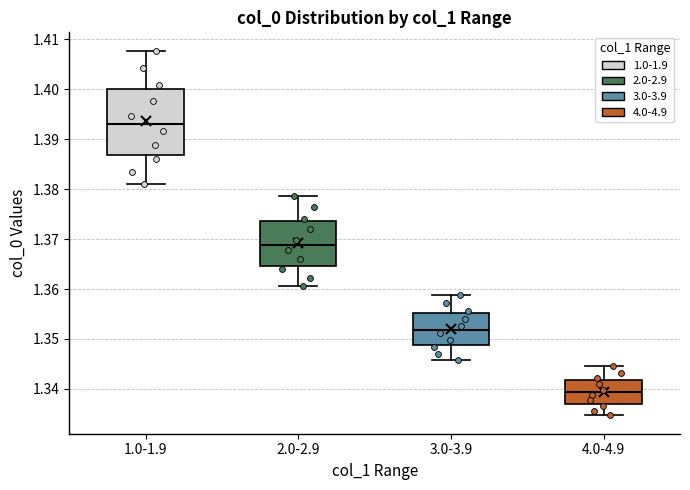

Reading left to right, transcribe this box plot: for each box, give where its median line is, the range the box spans, and where its two whiskers end, as read against the y-axis. The values are not printed on the chart, so give them approximately, as read against the axis.

1.0-1.9: median 1.393, box 1.387 to 1.400, whiskers 1.381 to 1.408
2.0-2.9: median 1.369, box 1.365 to 1.374, whiskers 1.361 to 1.379
3.0-3.9: median 1.352, box 1.349 to 1.355, whiskers 1.346 to 1.359
4.0-4.9: median 1.339, box 1.337 to 1.342, whiskers 1.335 to 1.345